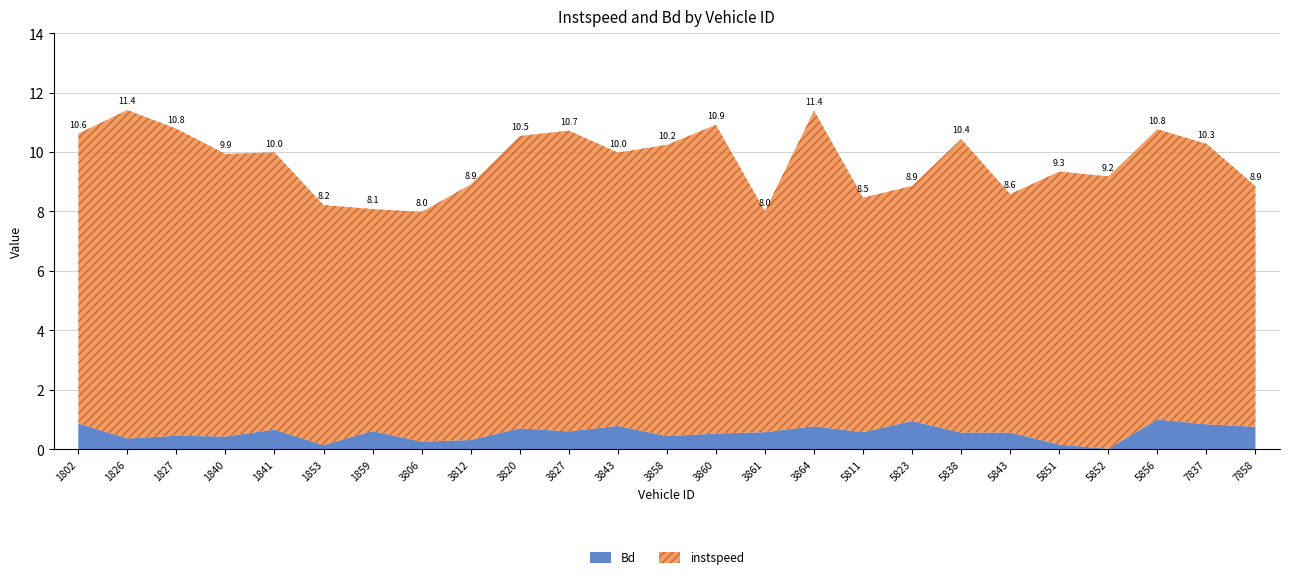

True or false: instspeed and Bd cross at least once.

False